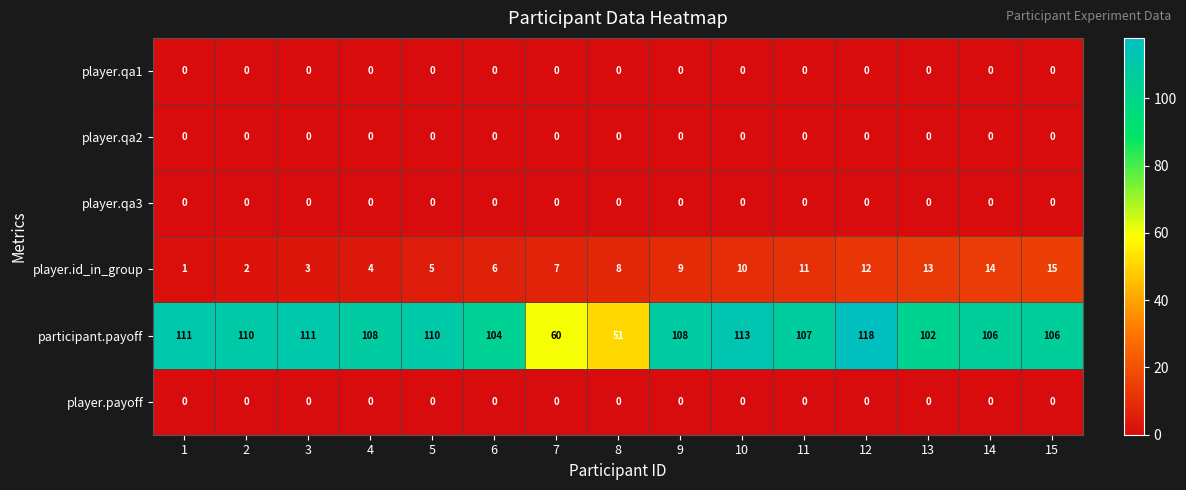

What is the sum of the participant.payoff values at 14 and 11?

213